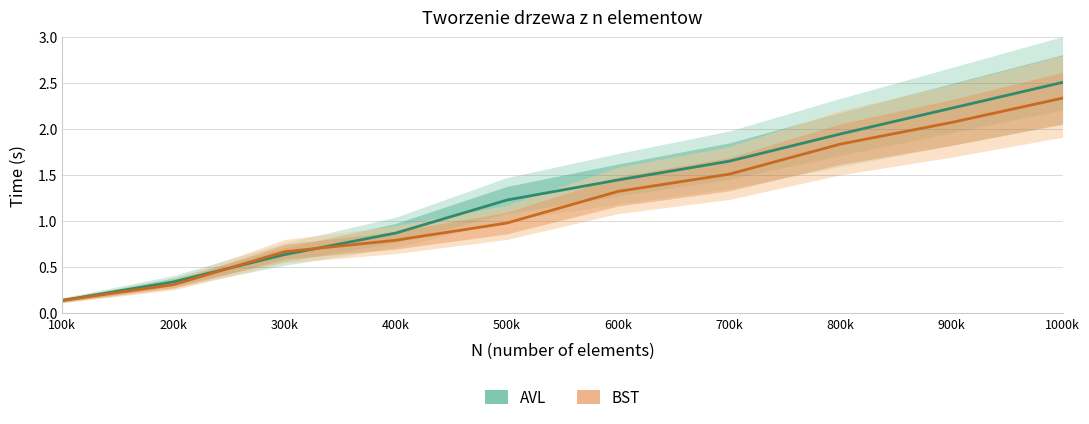

At which category is the sum across all series the highest?

1000k